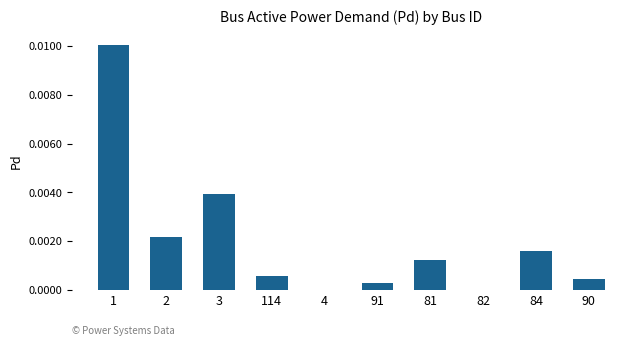

True or false: the data shows 0.0 at 91.

True